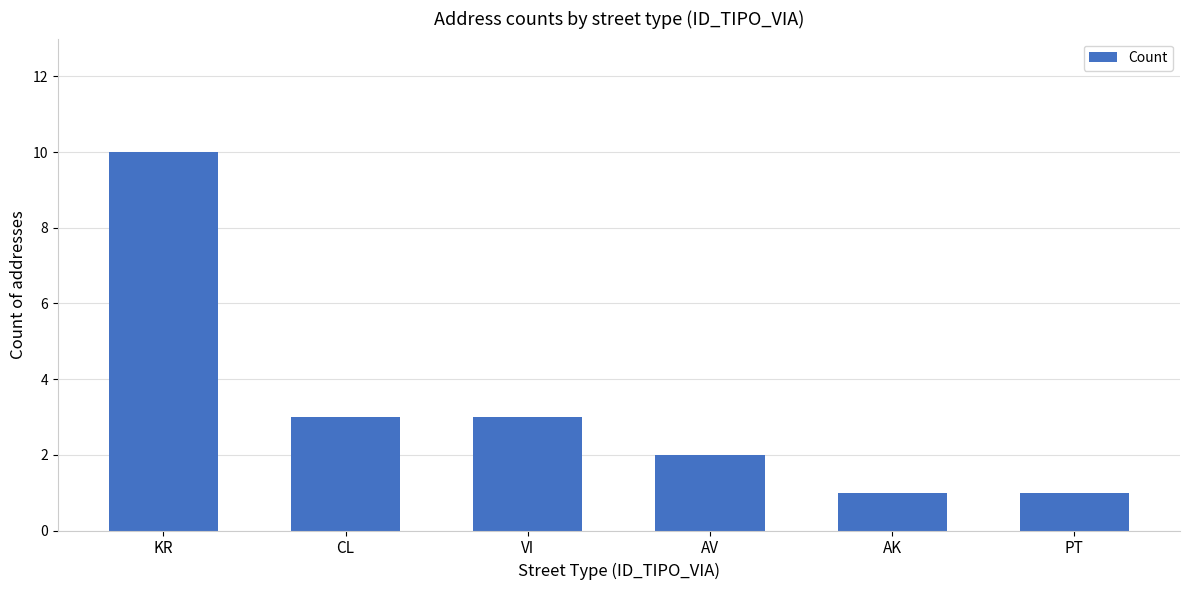

Are the bars grouped side by side (vs. stacked)?

No